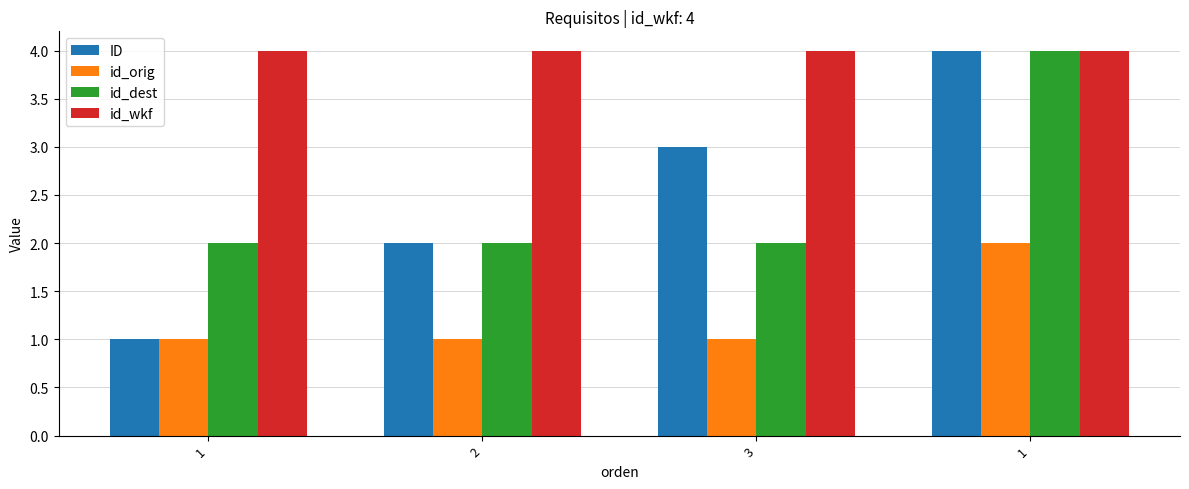

What are all the series names shown in the legend?

ID, id_orig, id_dest, id_wkf